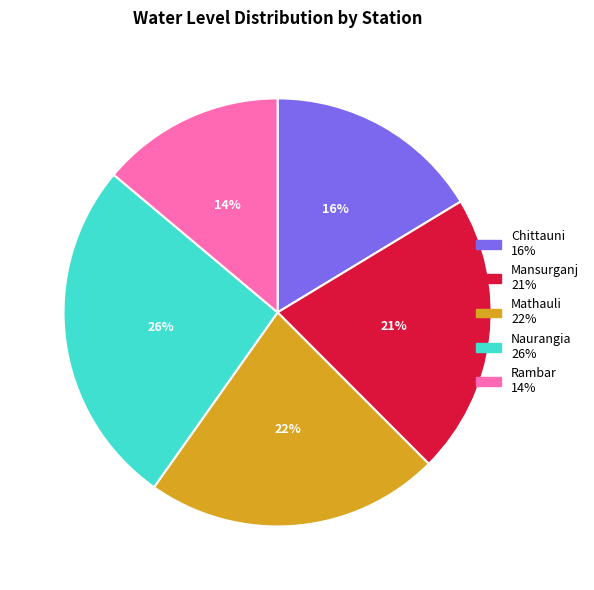

To the nearest percent, what percentage of the pie is Naurangia?

26%